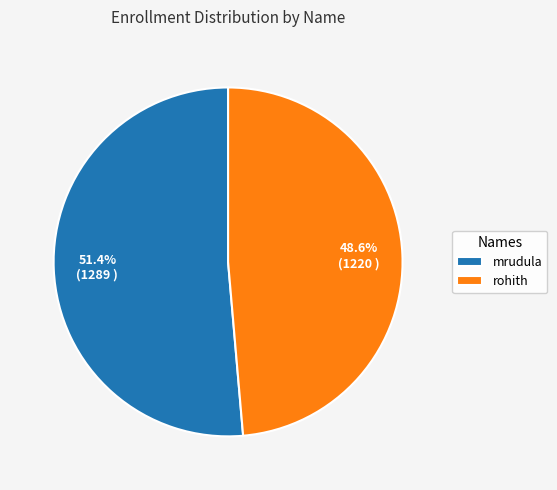

What is the largest slice in the pie chart?

mrudula